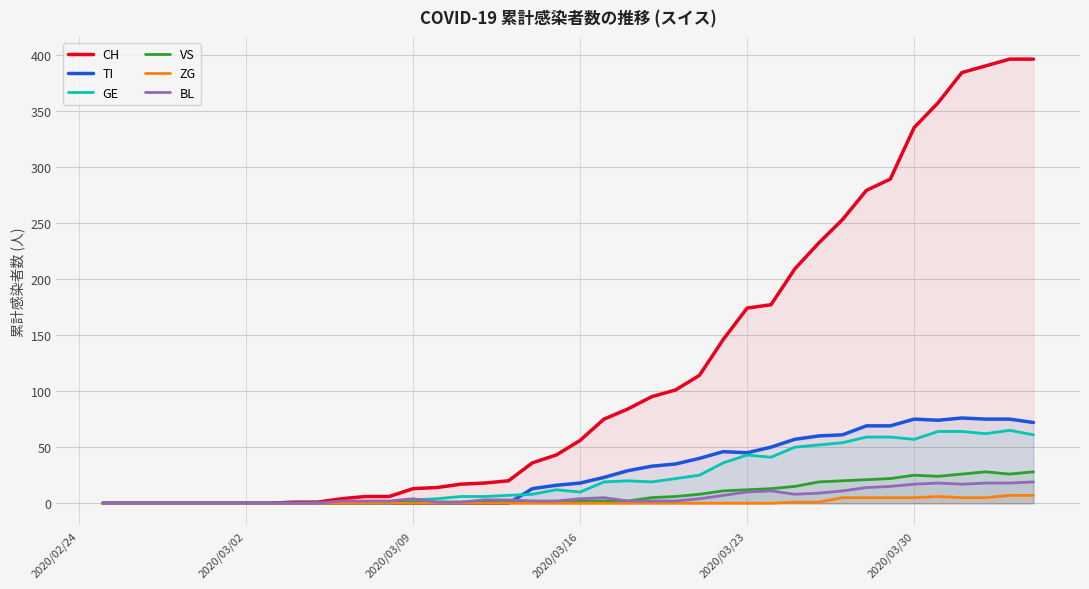

Which series has the largest total across all categories?

CH